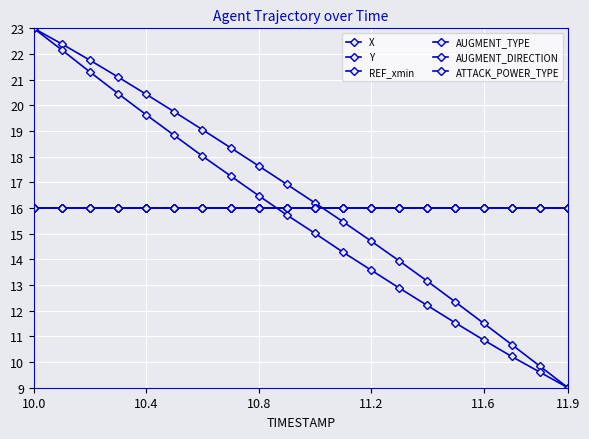

Is this an area chart (filled region under the line)?

No